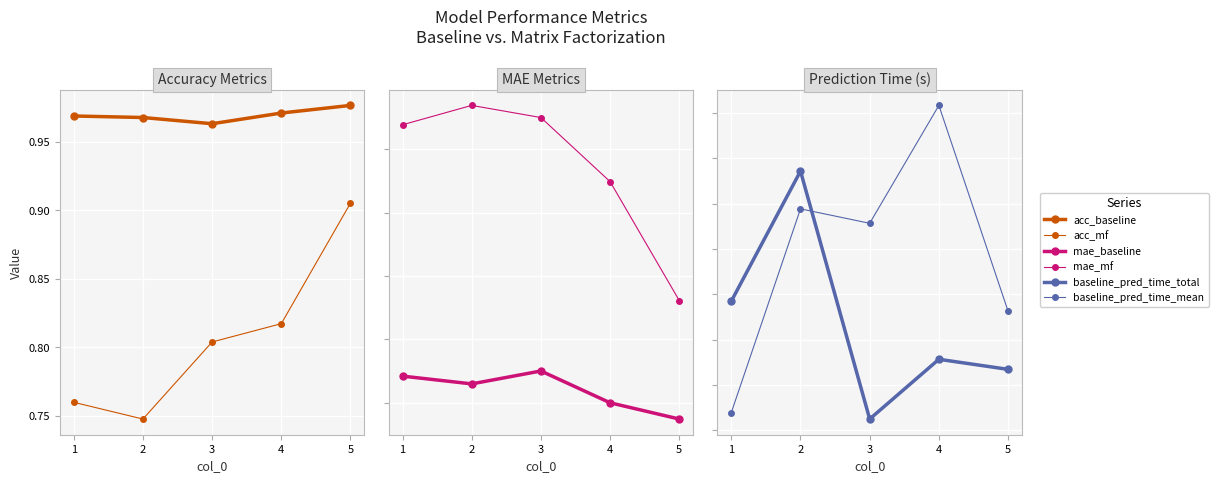

Where do baseline_pred_time_mean and baseline_pred_time_total first cross each other?

2 and 3